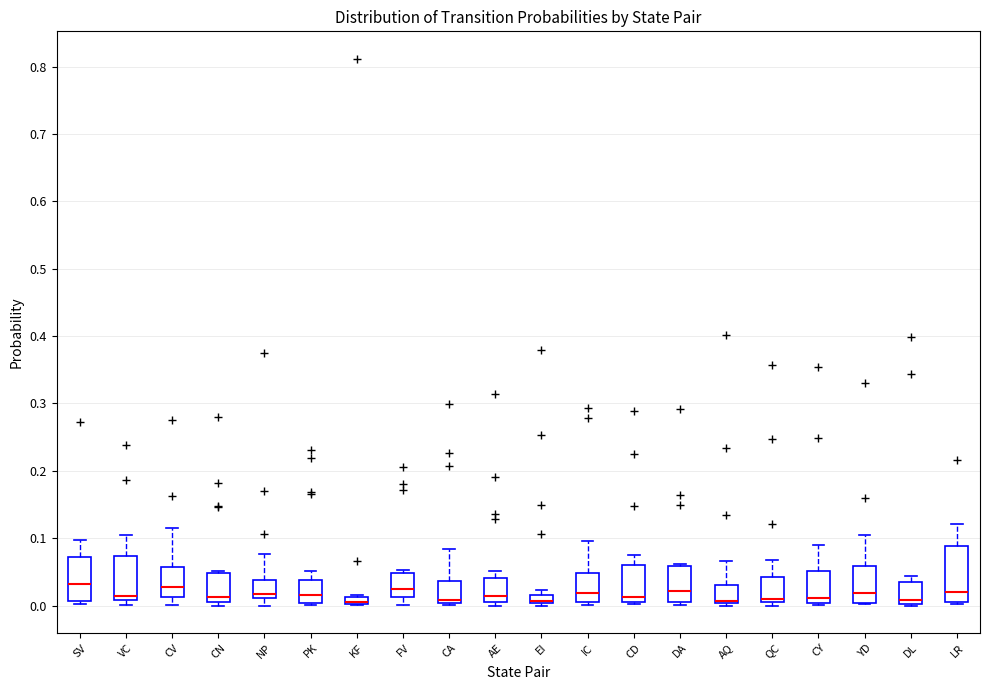

Where does the median line of the box for YD sit on the y-axis? The values are not printed on the chart, so give them approximately, as read against the axis.

0.02